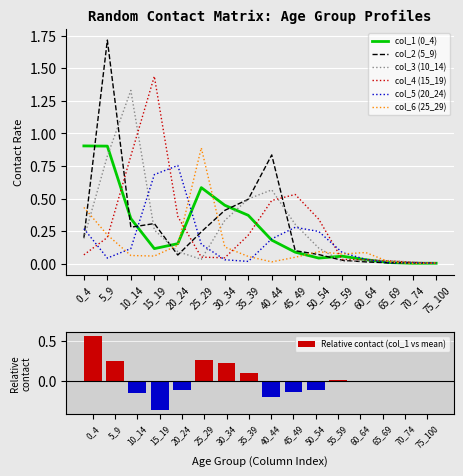

At which category is the sum across all series the highest?

5_9